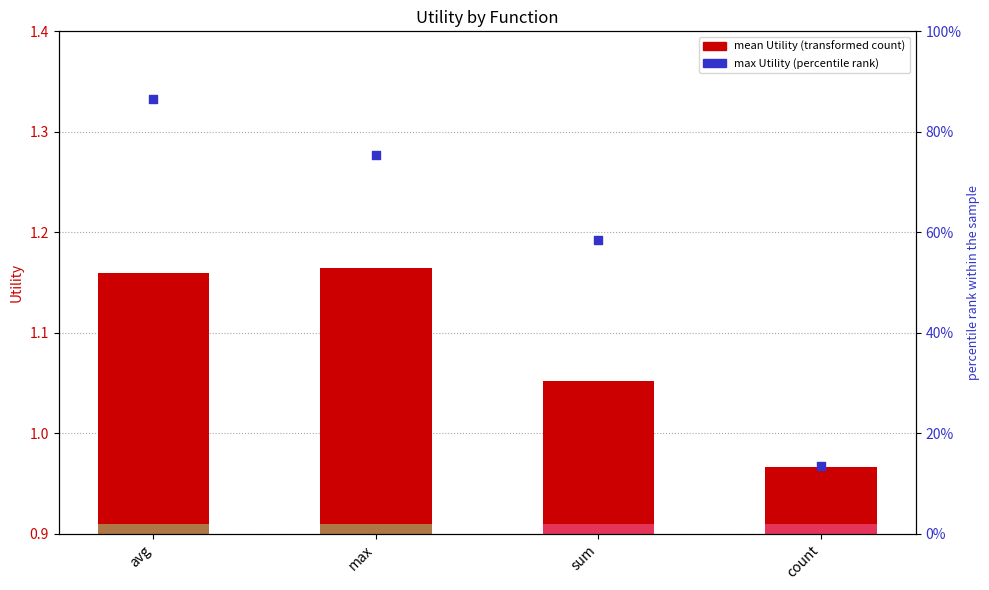

Which series reaches the maximum Y coordinate?

max Utility (scaled %)